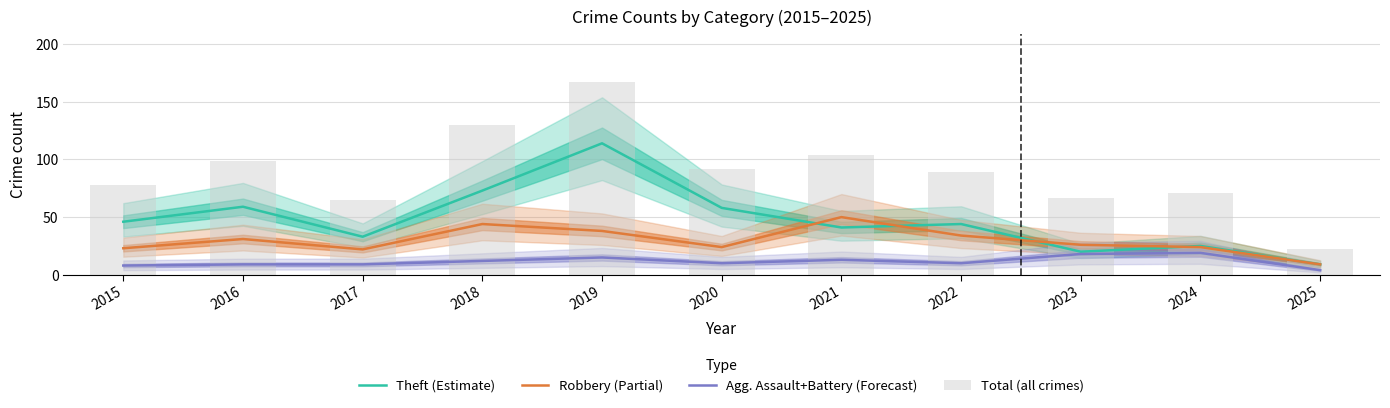

What is the value of the Robbery (Partial) bar at the 8th from the left?

34